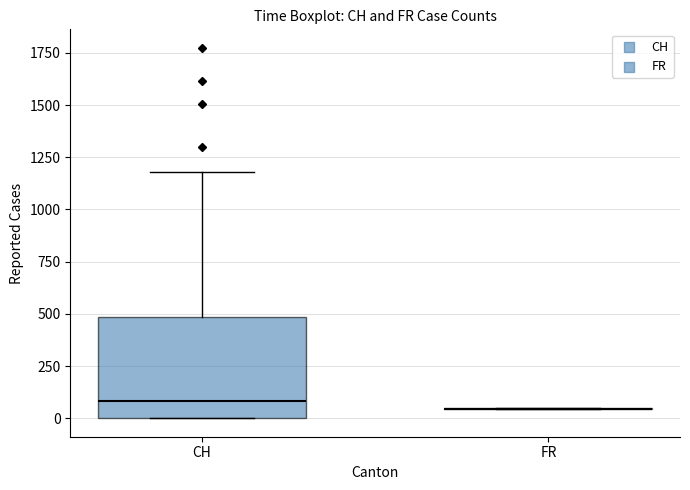

Reading left to right, read every box against the y-axis: the position of its median line, the range the box covers, and the ends of its whiskers. The values are not printed on the chart, so give them approximately, as read against the axis.

CH: median 100, box 0 to 500, whiskers 0 to 1200
FR: box collapsed to a line at 50, whiskers 50 to 50